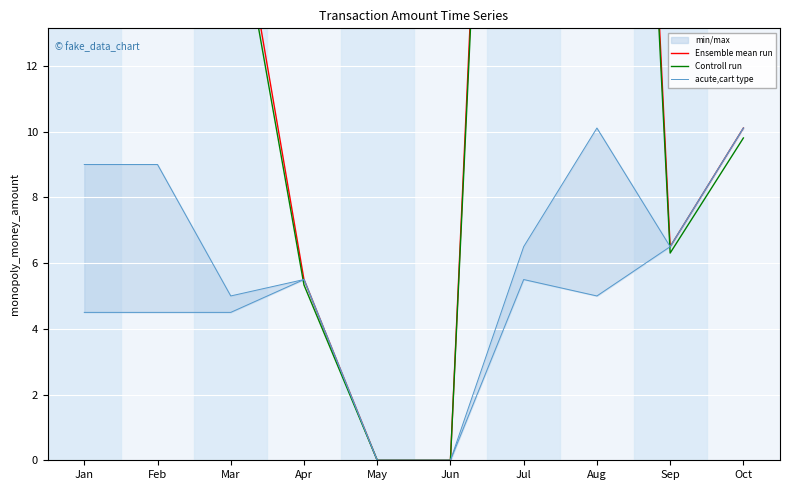

How many interior local peaks does the Ensemble mean run series have?

1